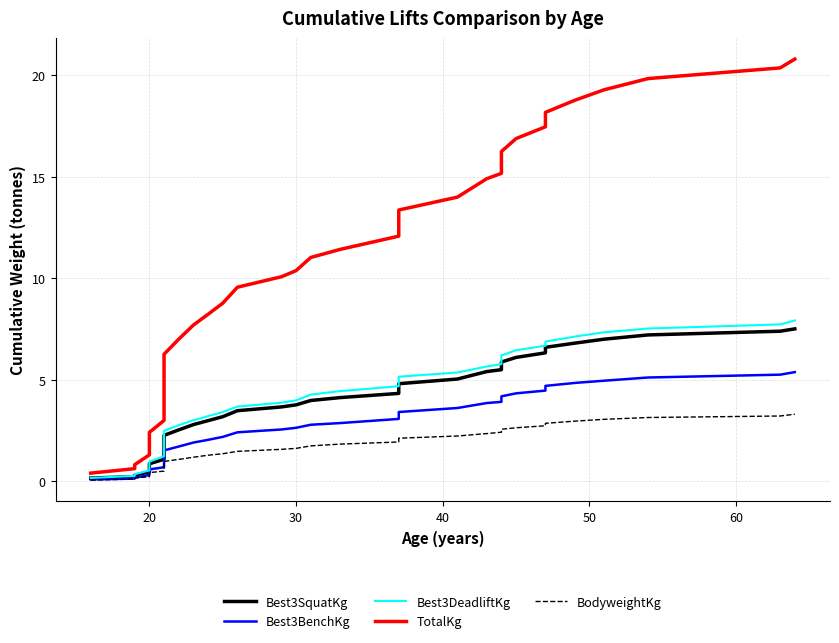

Count the number of categories in the chart.

38